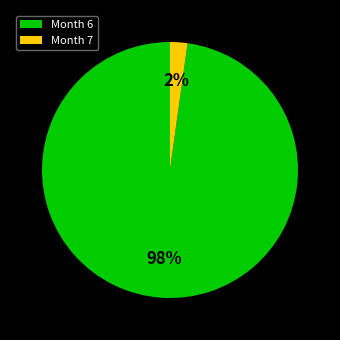

Which slice is the smallest?

Month 7